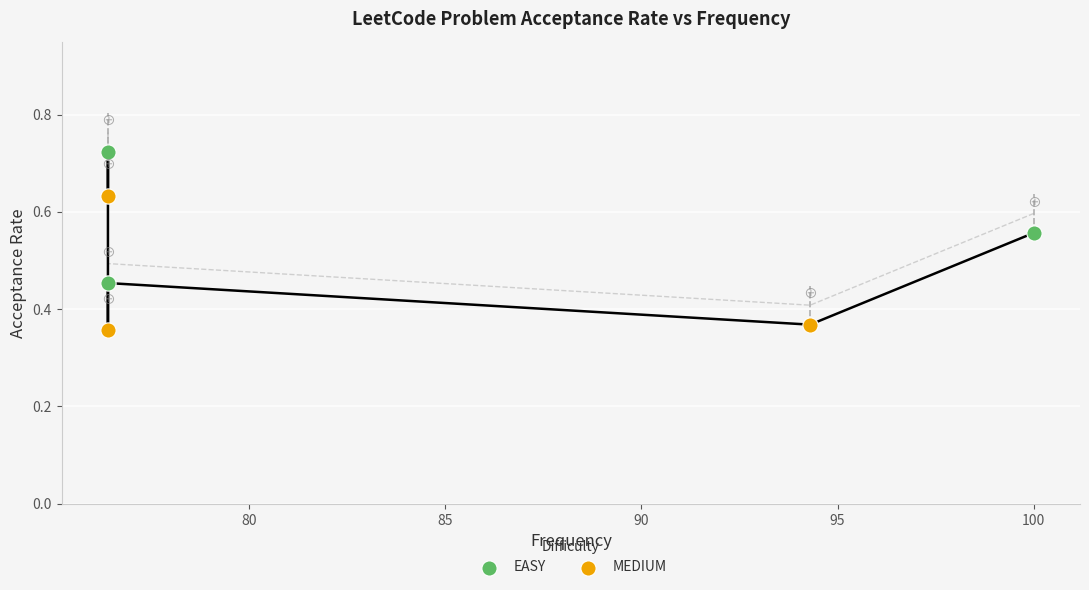

What is the change in value from 100.0 to 76.4?

+0.2